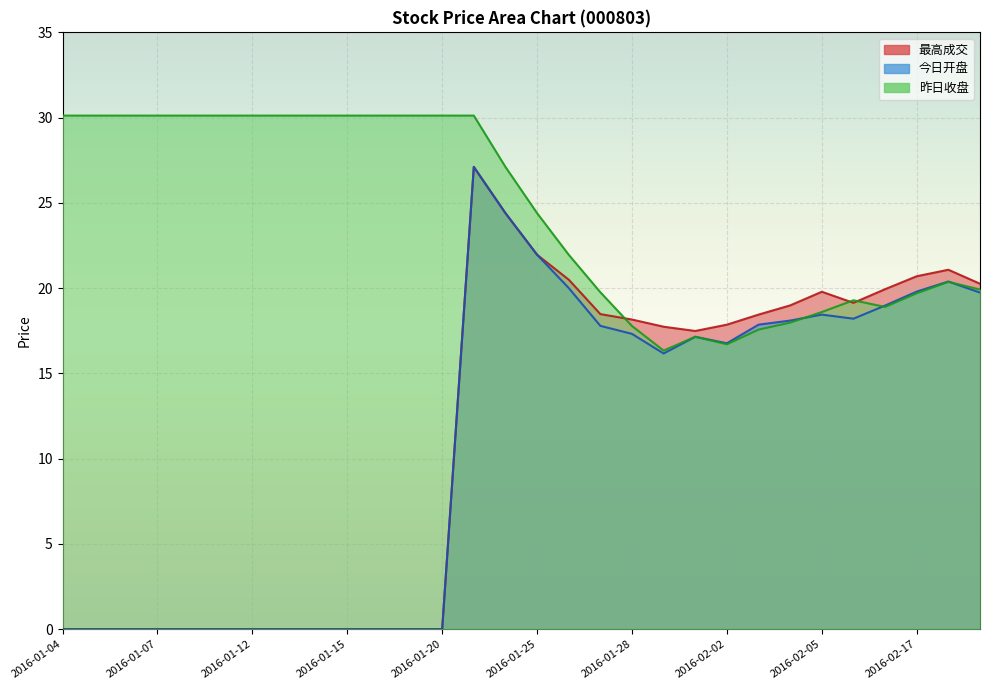

Count the number of data series in this chart.

3